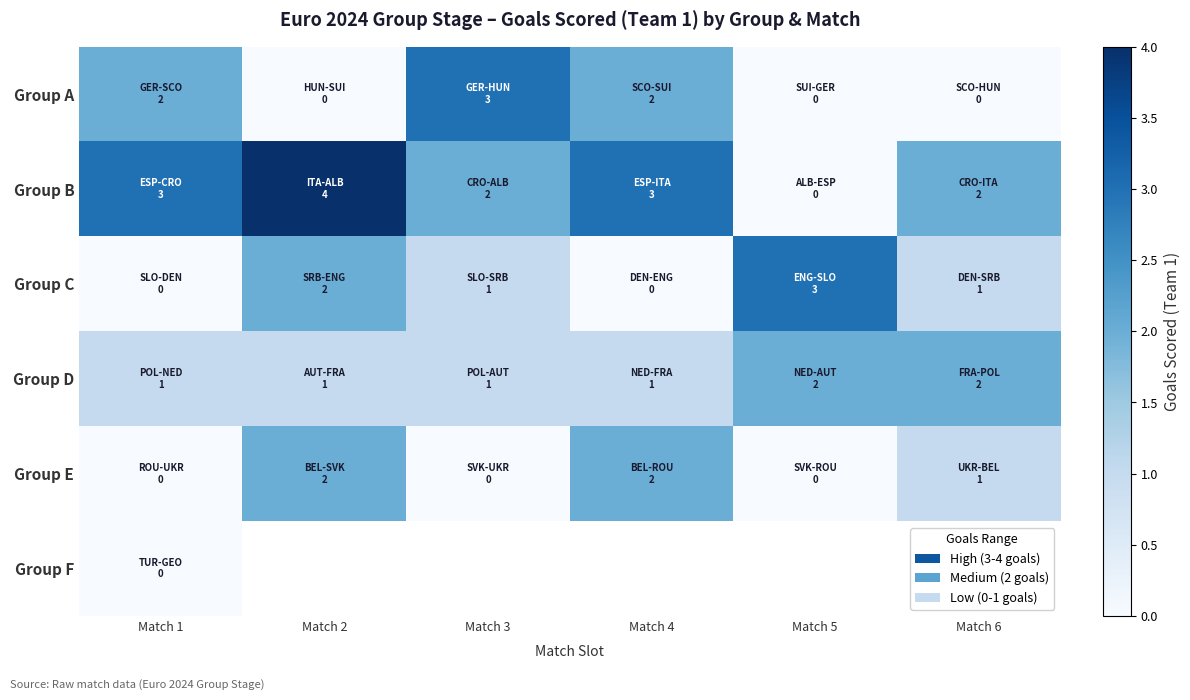

What is the average value of the Group E series?

0.8